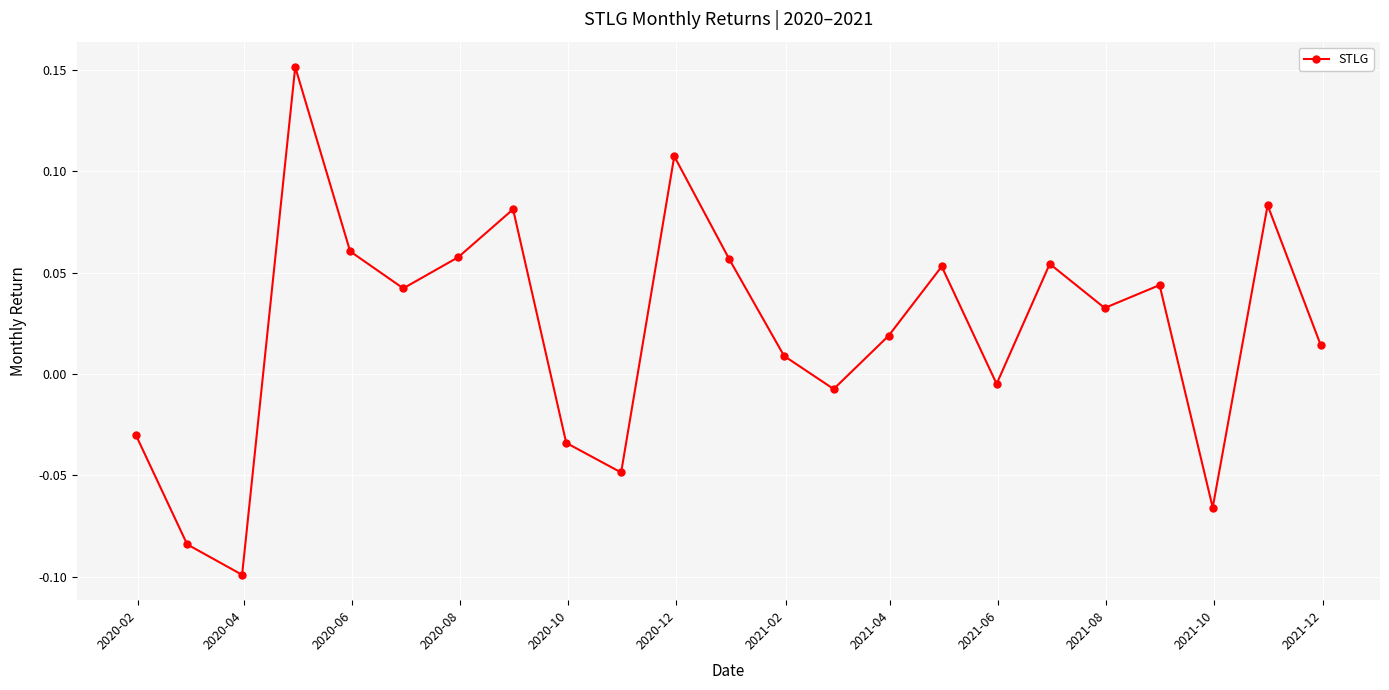

How many points are lower than both their immediate neighbors (excluding endpoints)?

7